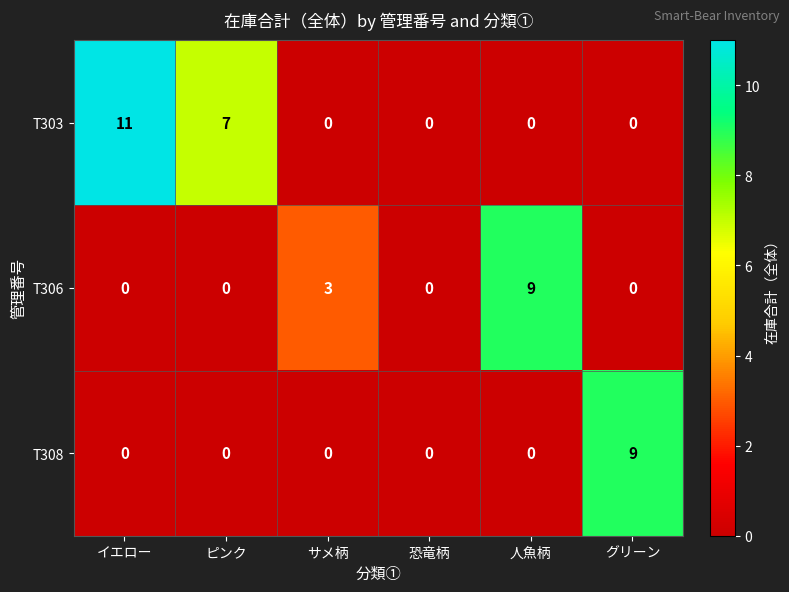

What is the sum of all T308 values?

9